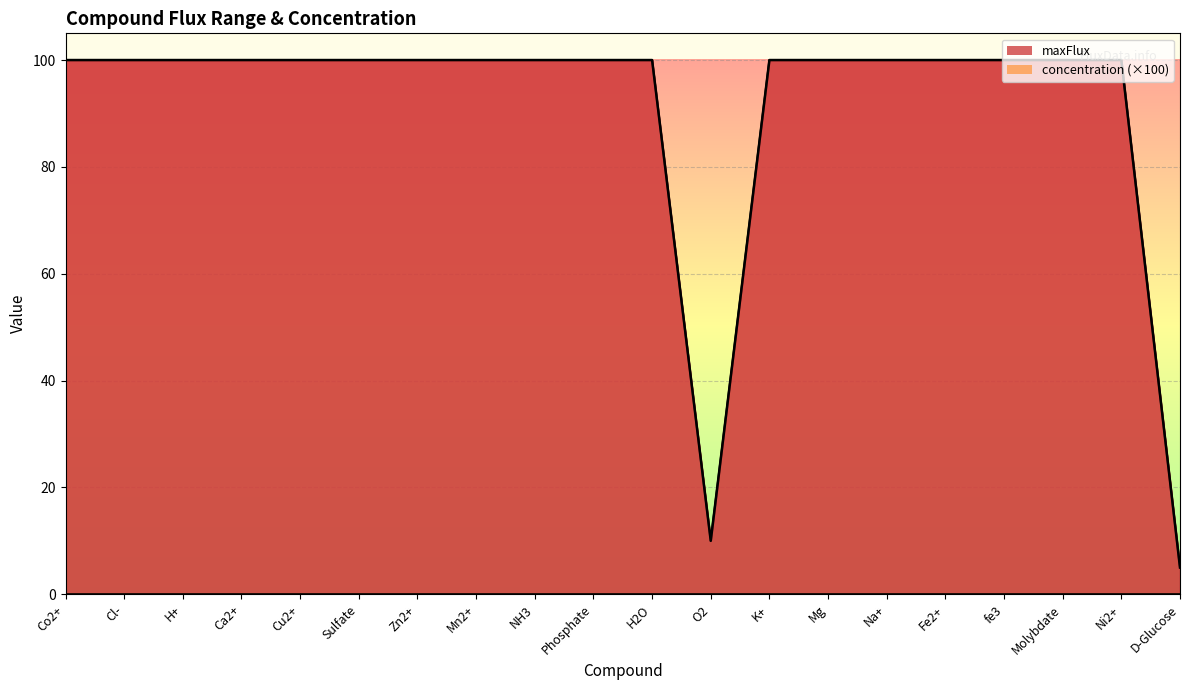

Count the number of categories in the chart.

20